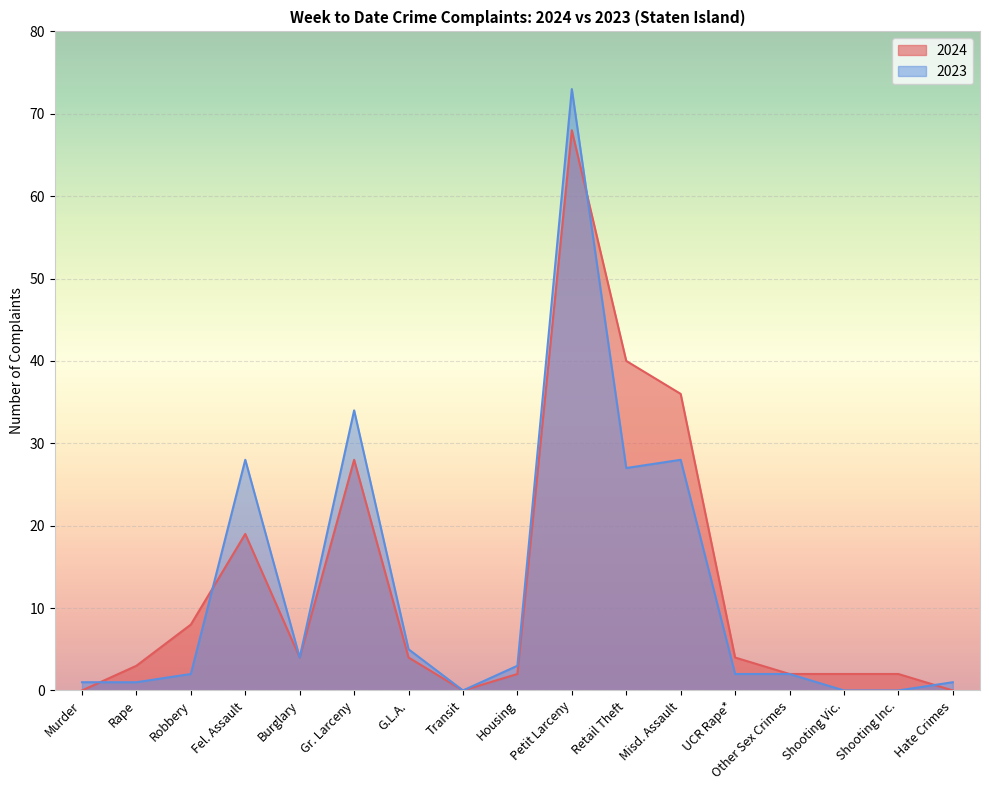

What are all the series names shown in the legend?

2024, 2023